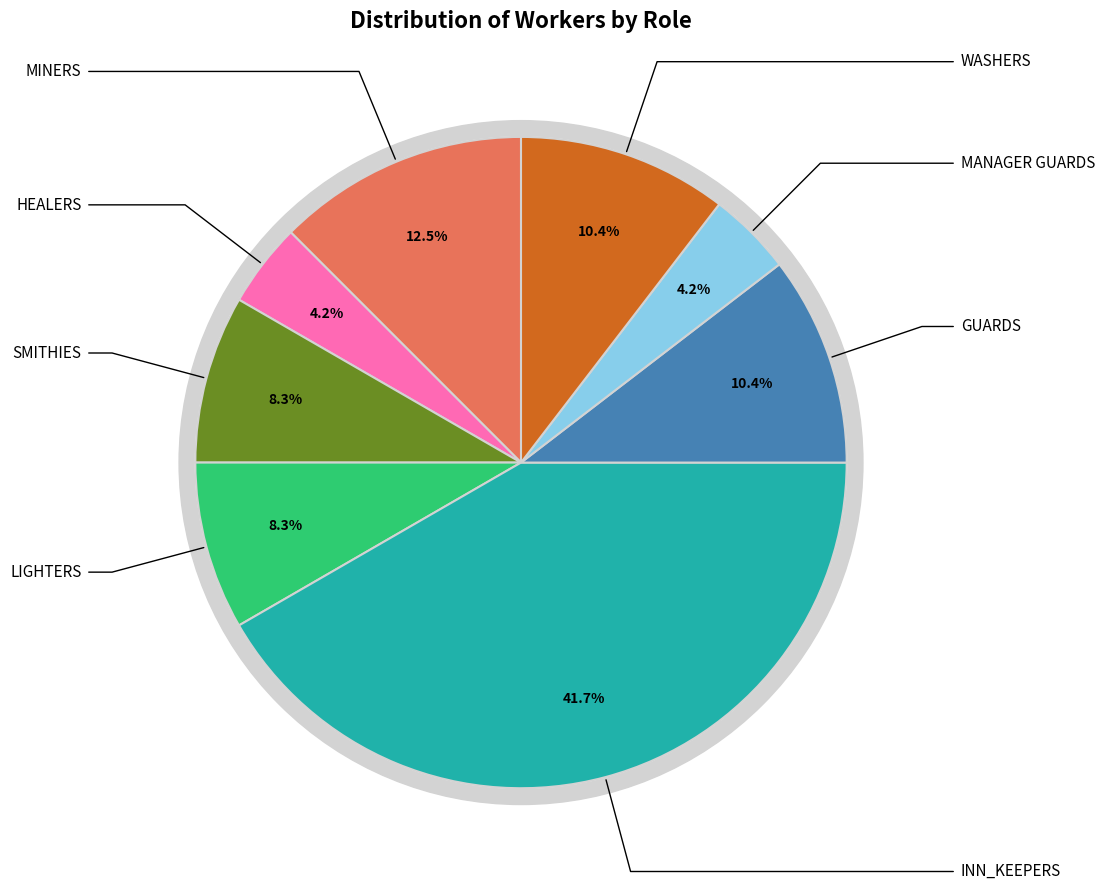

Count the number of slices in the pie.

8